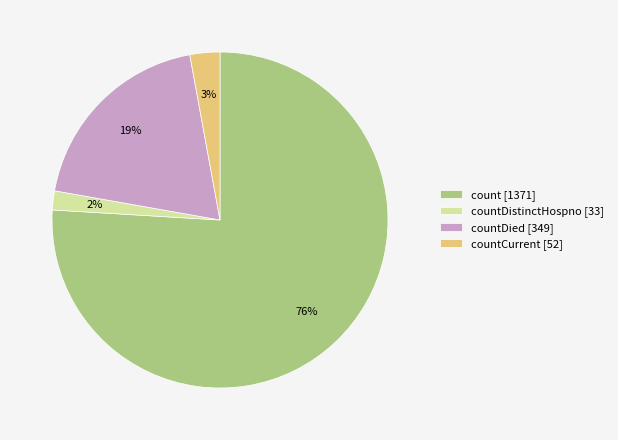

Which category has the biggest portion of the pie?

count [1371]